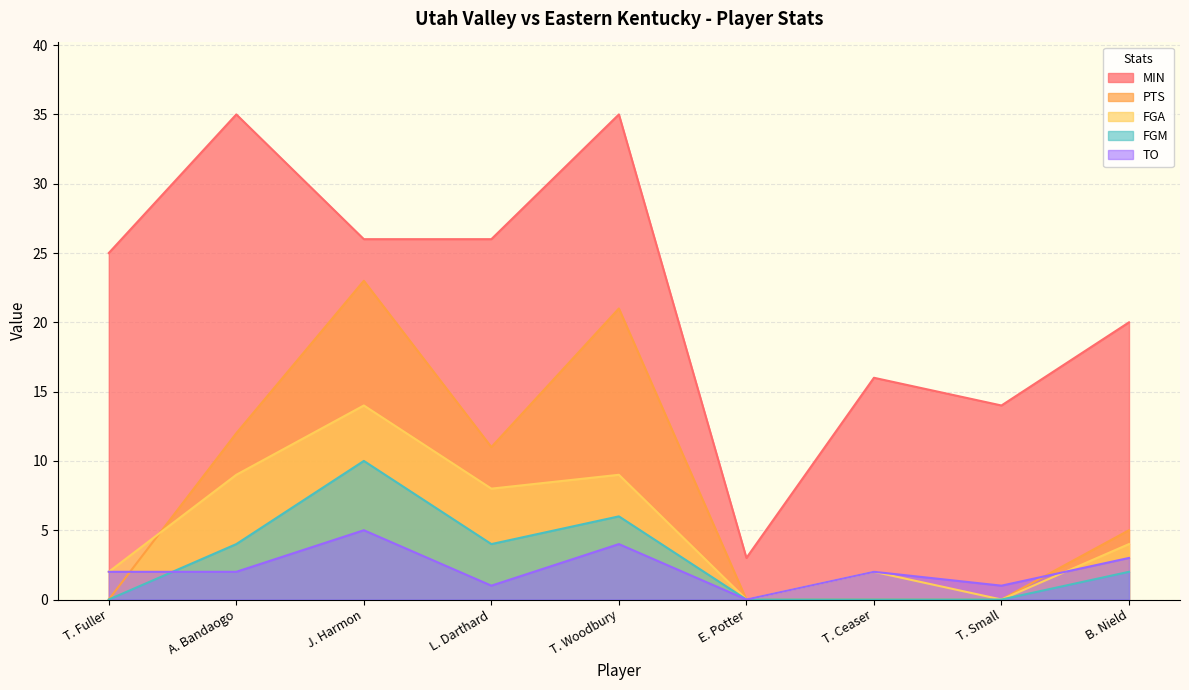

True or false: FGA has a value of 1 at T. Fuller.

False